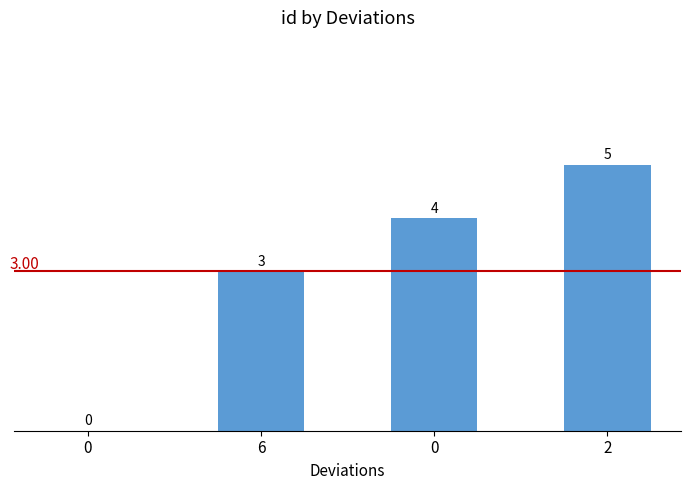

Rank the categories by value from lowest to highest.

0, 6, 0, 2